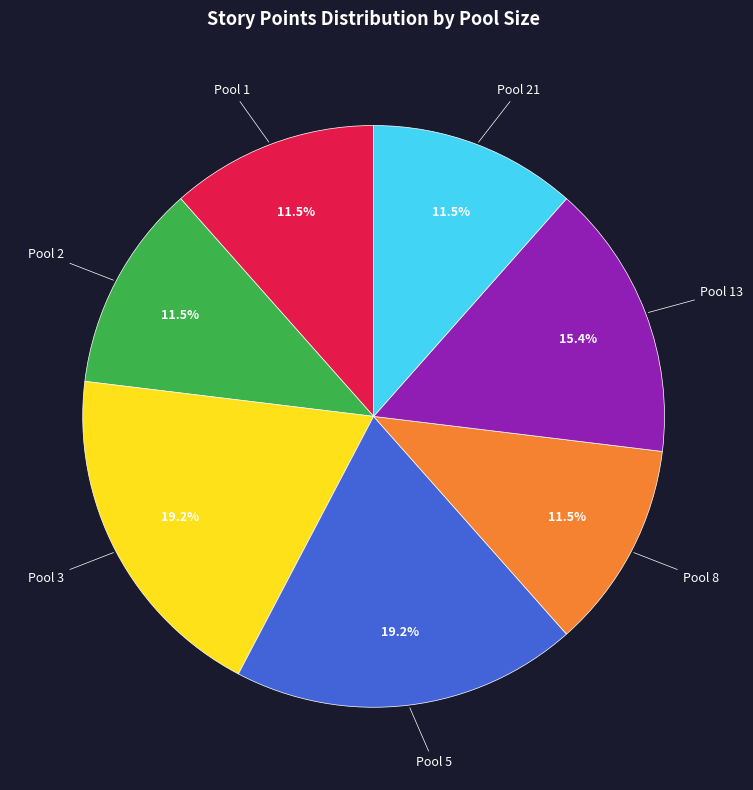

What percentage is NOT represented by Pool 13?

84.6%